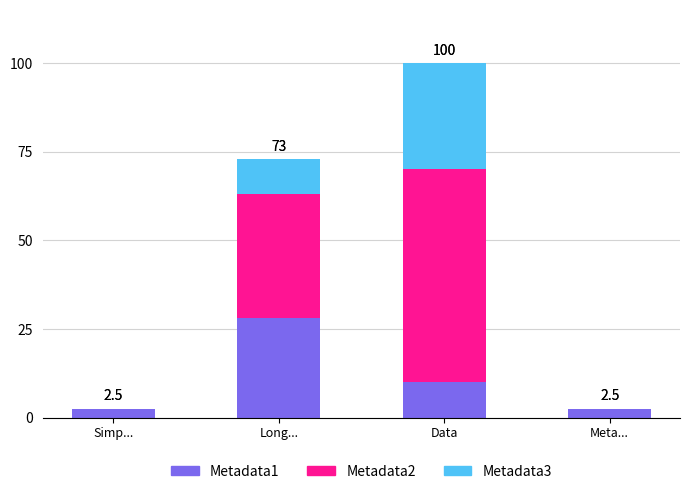

Is it true that Metadata1 equals 28.0 at Long...?

True